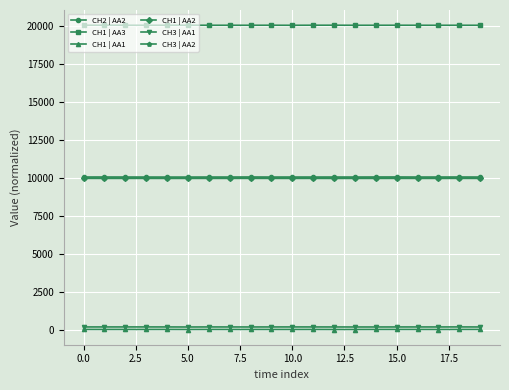

True or false: CH2 | AA2 and CH1 | AA3 intersect in this chart.

False